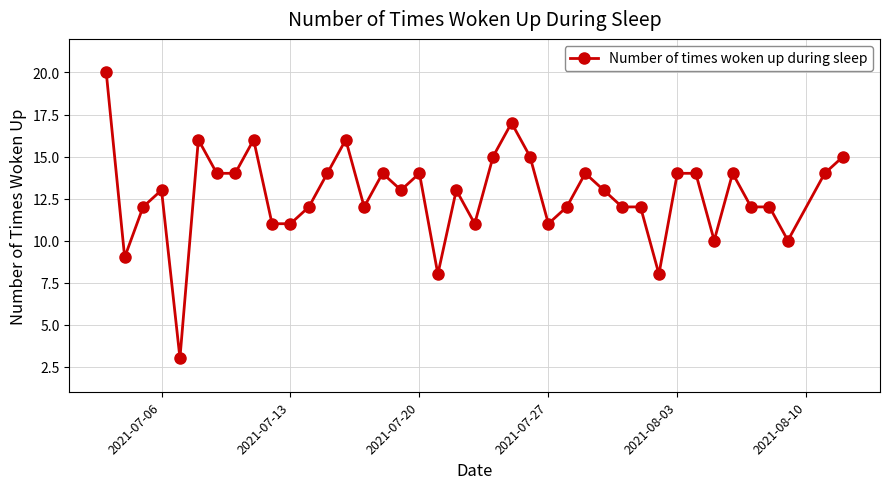

What is the maximum value shown in the chart?

20